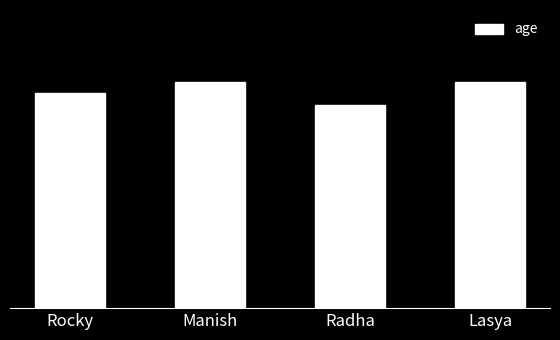

What is the value of the 2nd bar from the left?

19